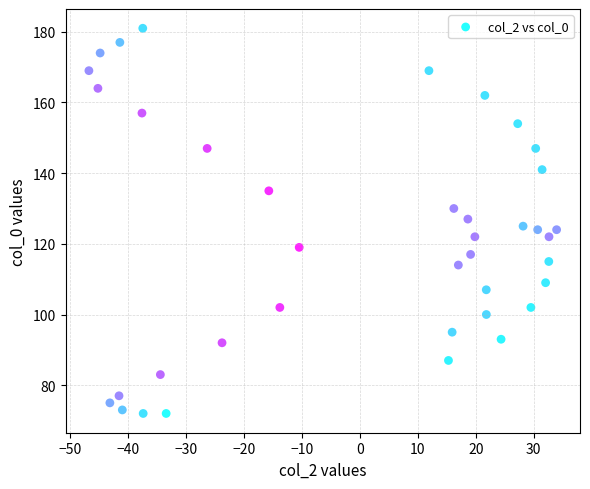

What is the range of Y values (max minus min)?

109